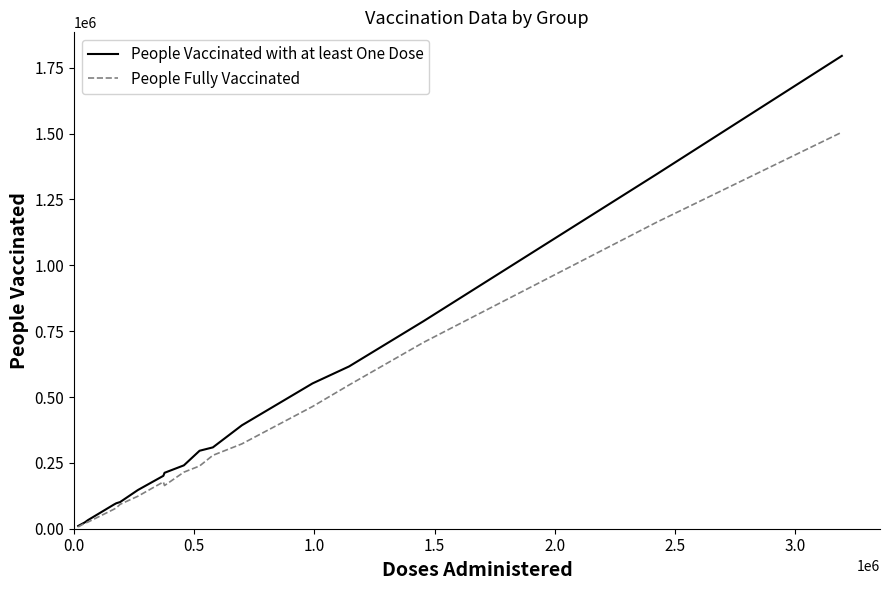

Does the chart have visible grid lines?

No